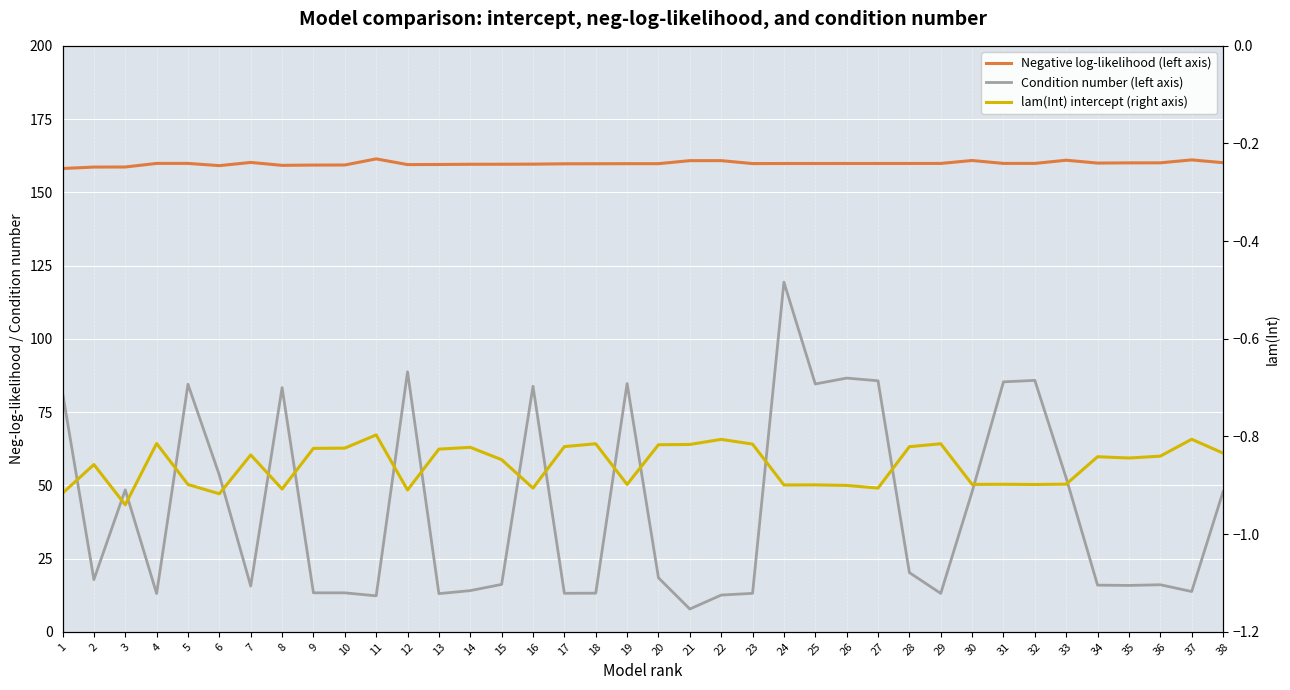

True or false: Negative log-likelihood (left axis) and lam(Int) intercept (right axis) cross at least once.

False